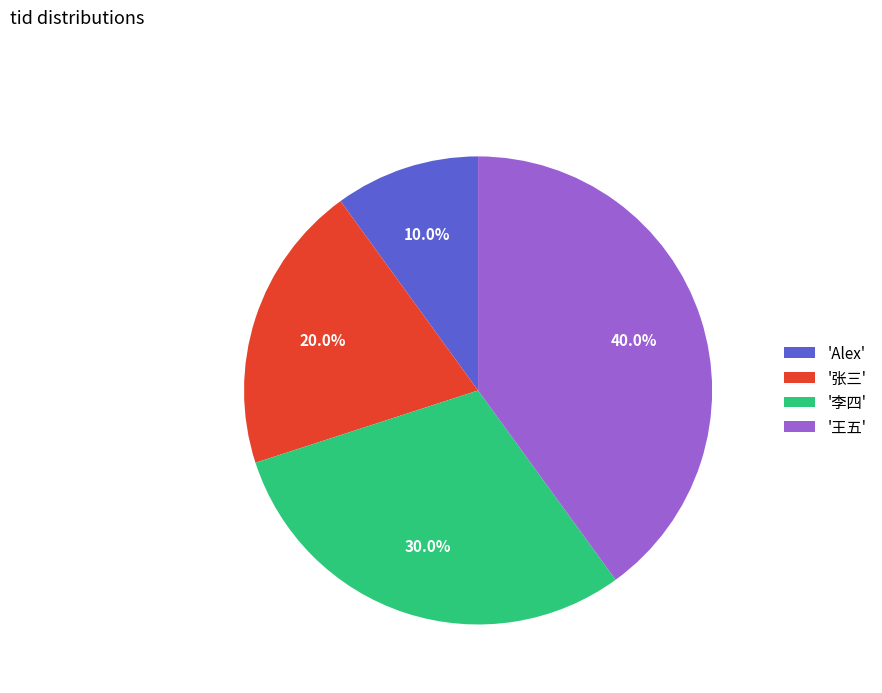

What is the largest slice in the pie chart?

'王五'